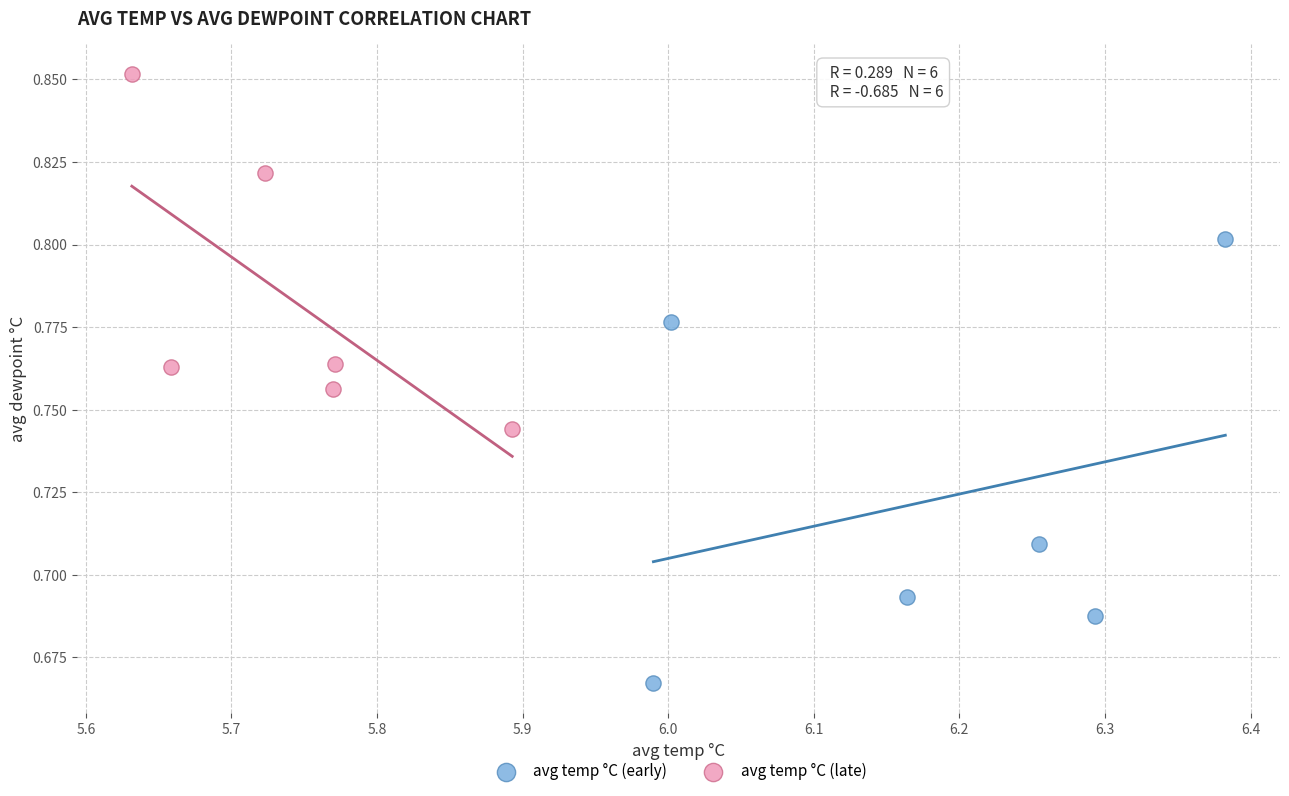

Which series reaches the maximum Y coordinate?

avg temp °C (late)